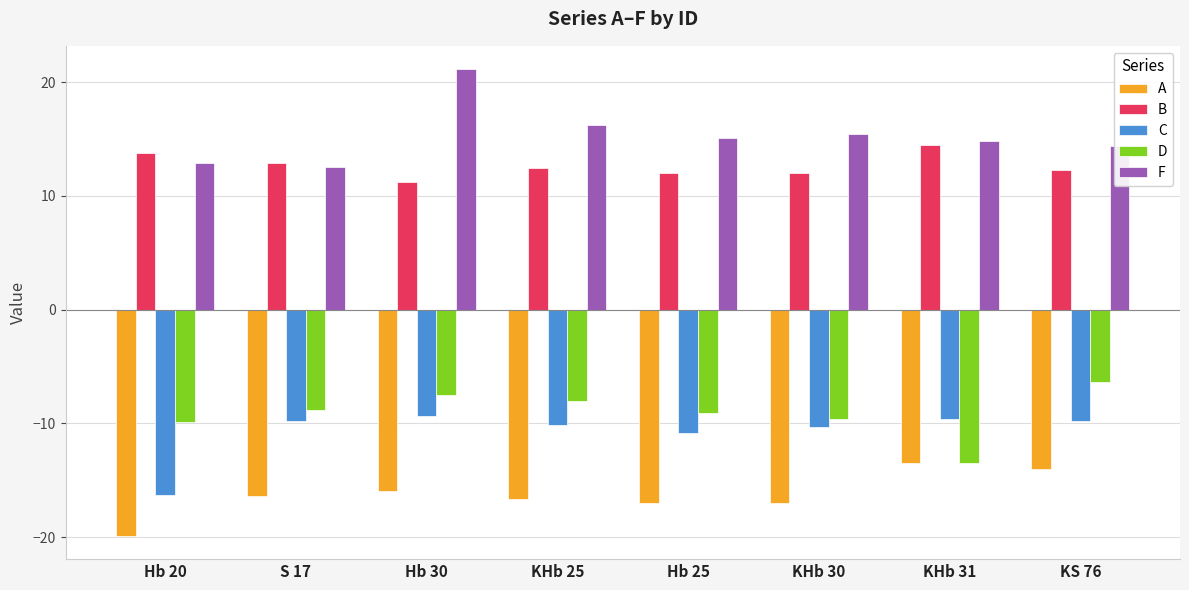

What position from the right is KHb 25?

5